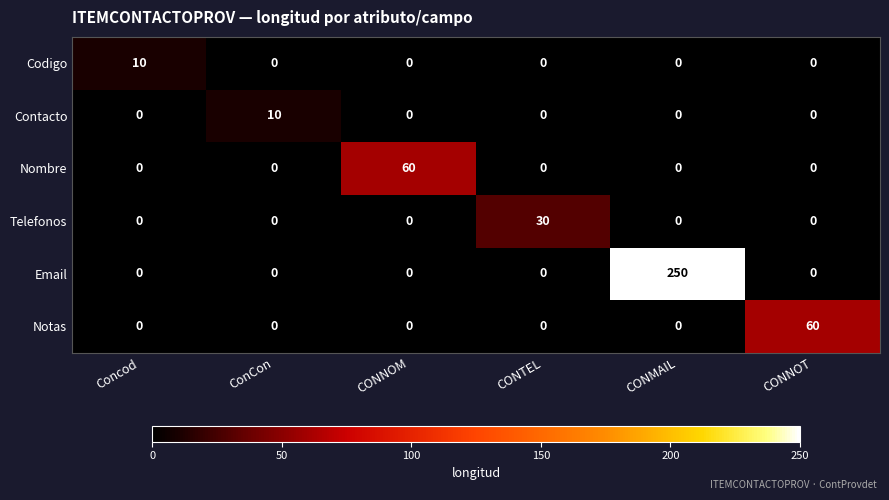

The value of Telefonos at Concod is -10. True or false?

False